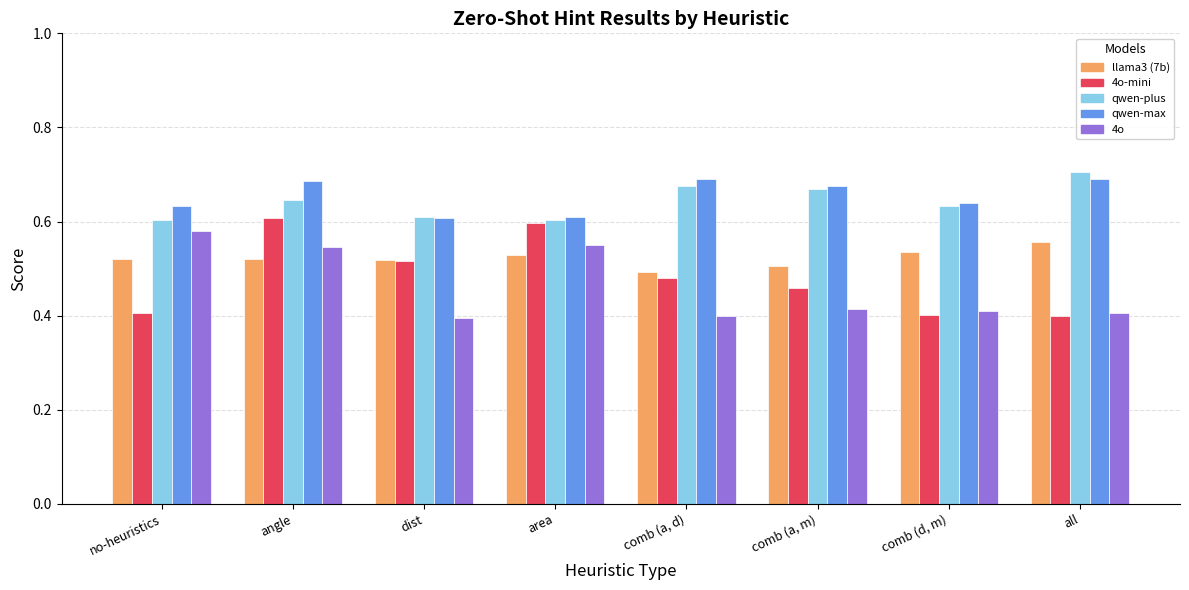

What are all the series names shown in the legend?

llama3 (7b), 4o-mini, qwen-plus, qwen-max, 4o